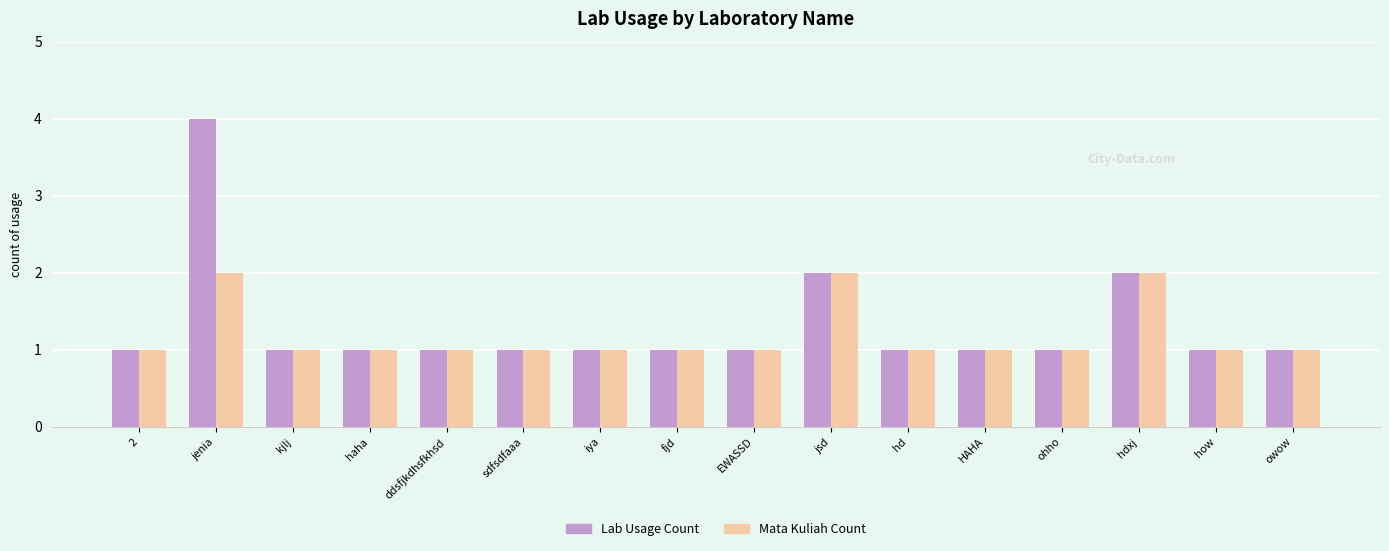

Count the number of categories in the chart.

16